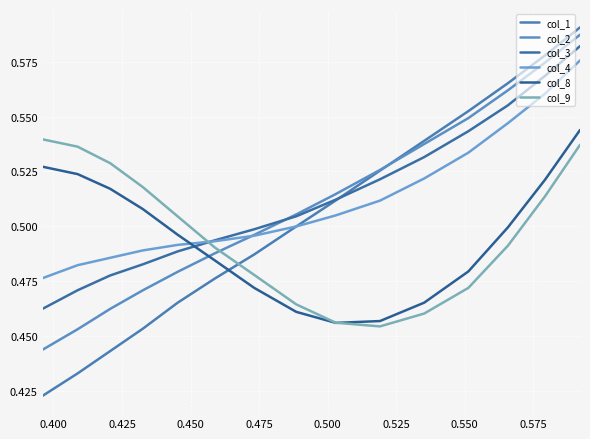

True or false: col_8 and col_2 intersect in this chart.

True